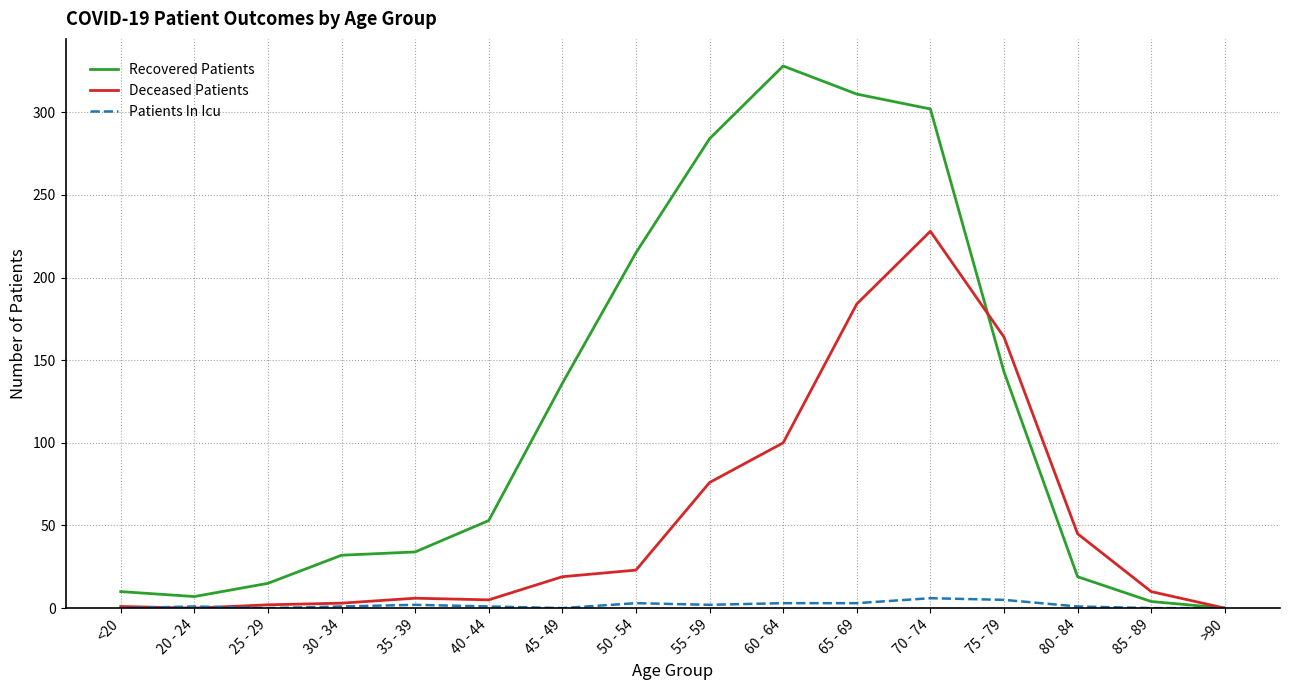

Which series has the largest range (max minus min)?

Recovered Patients